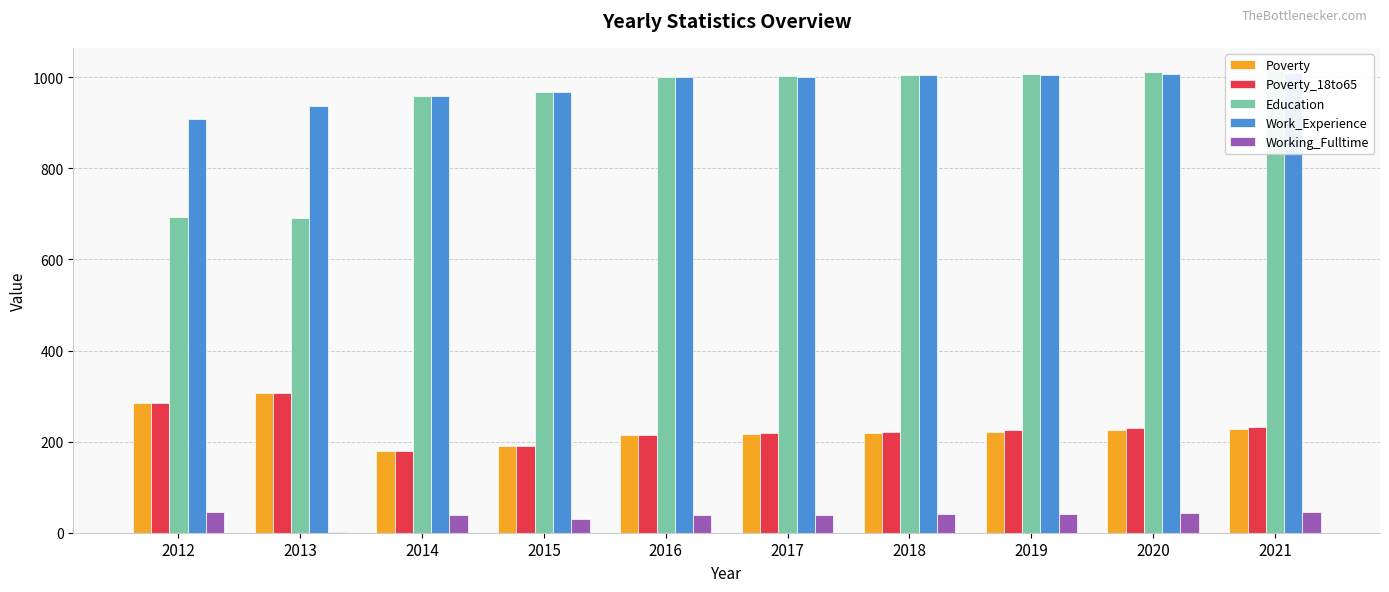

What is the average value of the Working_Fulltime series?

37